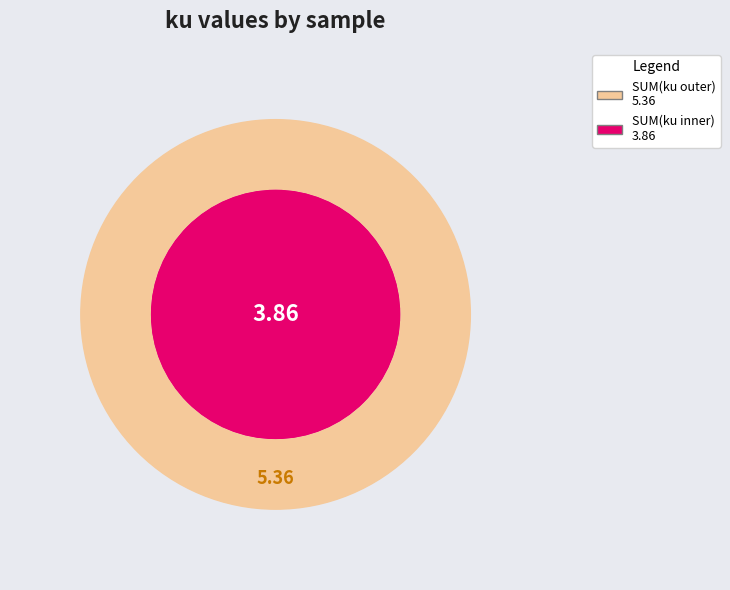

Does any single category account for the majority?

No